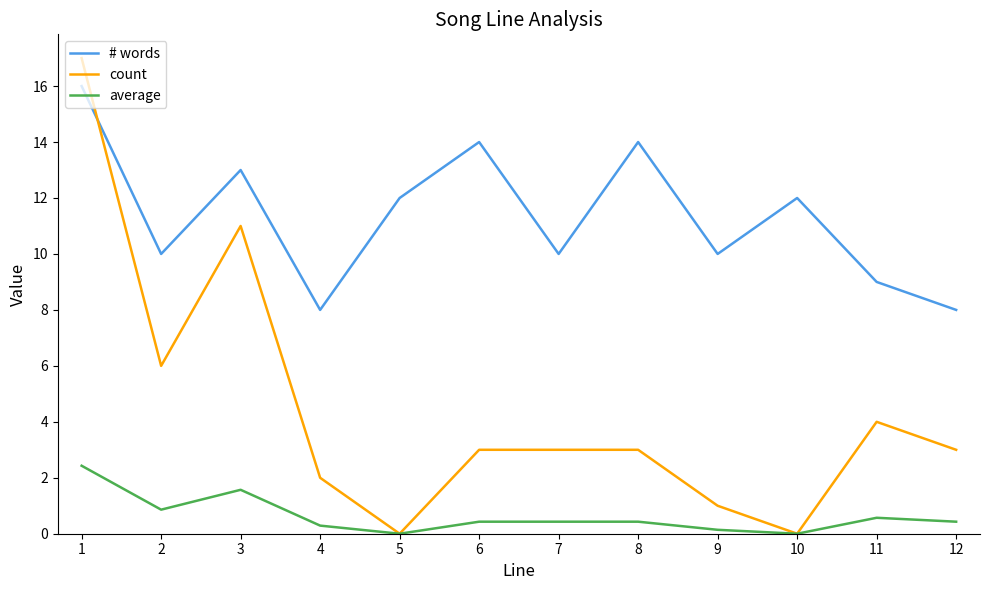

The value of # words at 4 is 4.5. True or false?

False